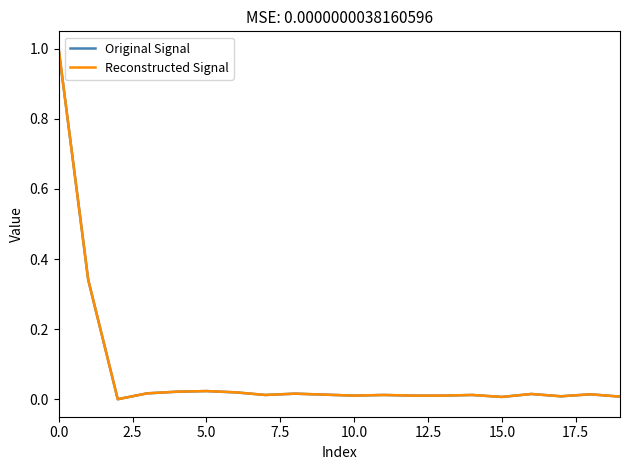

What is the maximum value shown in the chart?

1.0